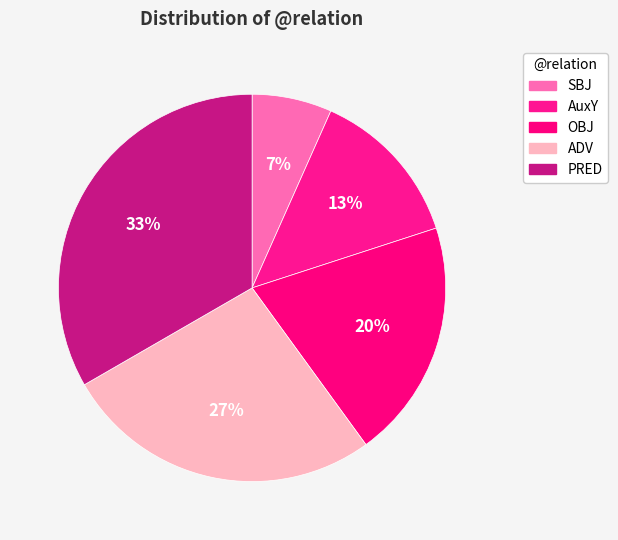

How many segments does this pie chart have?

5